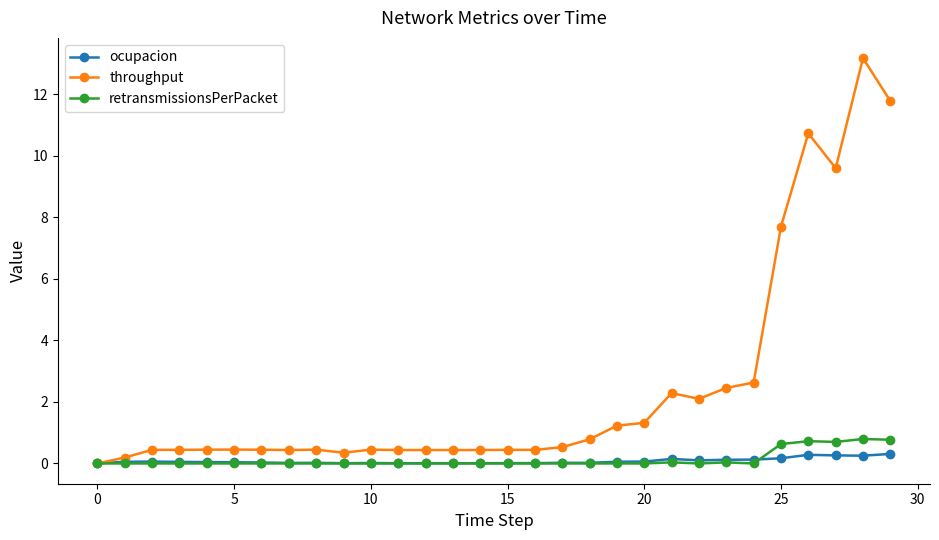

What is the average value of the ocupacion series?

0.1